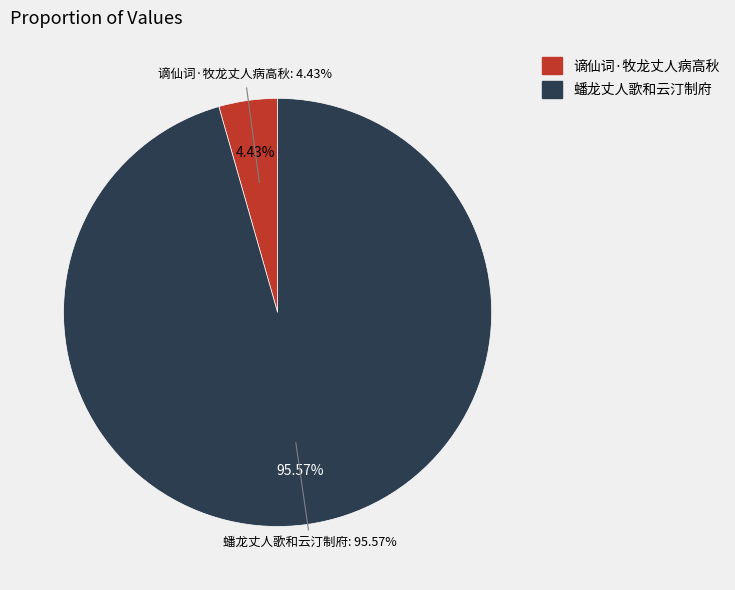

Rank the categories by value from highest to lowest.

蟠龙丈人歌和云汀制府, 谪仙词·牧龙丈人病高秋